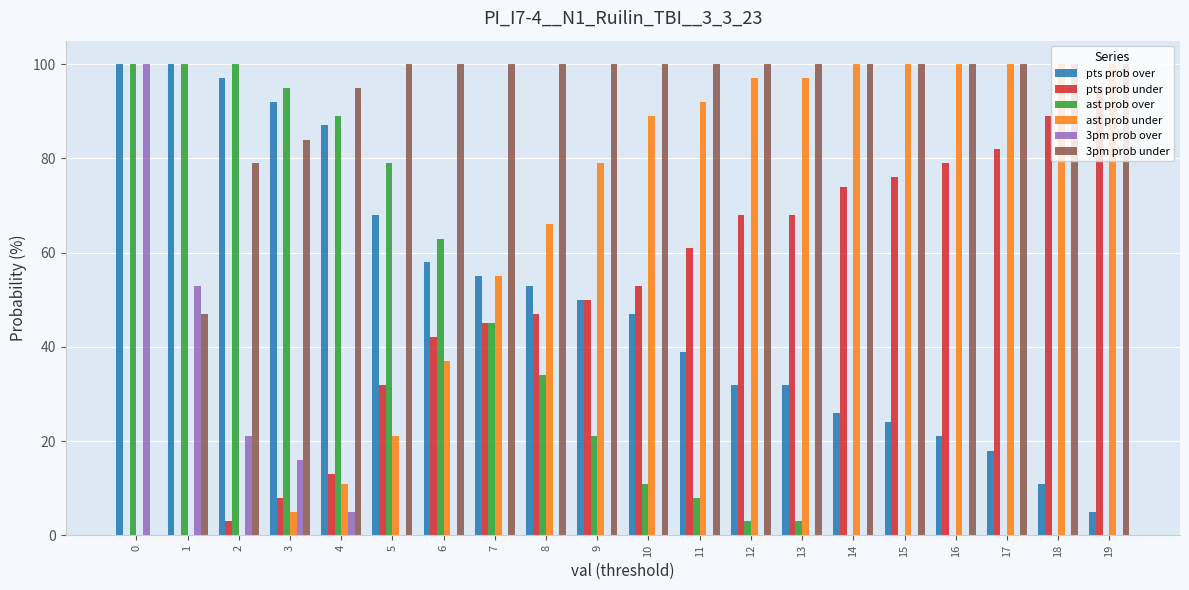

True or false: ast prob under has a value of 18 at 4.

False